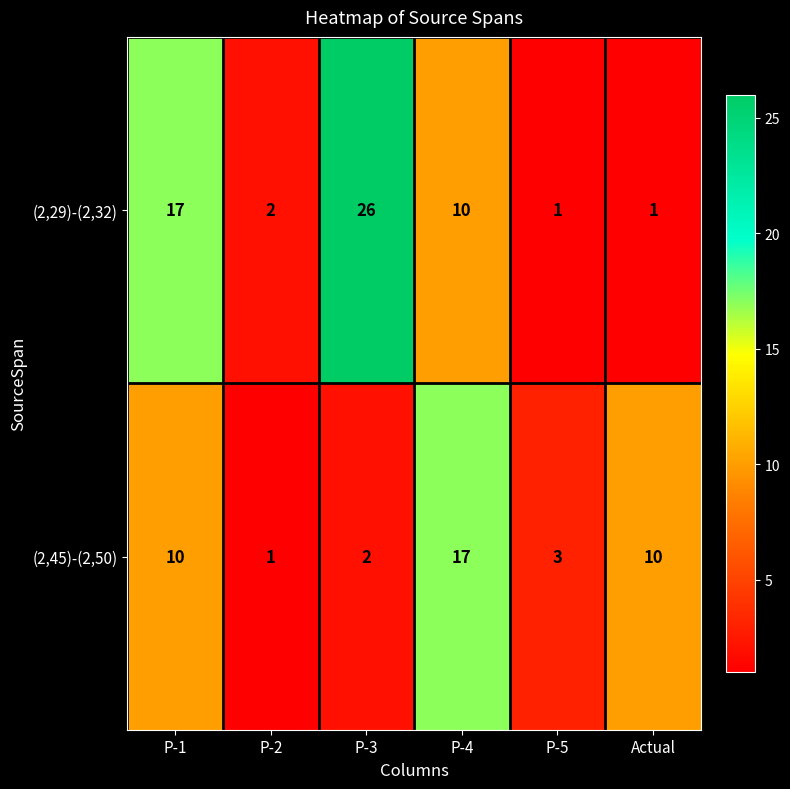

At which label does (2,45)-(2,50) reach its minimum?

P-2